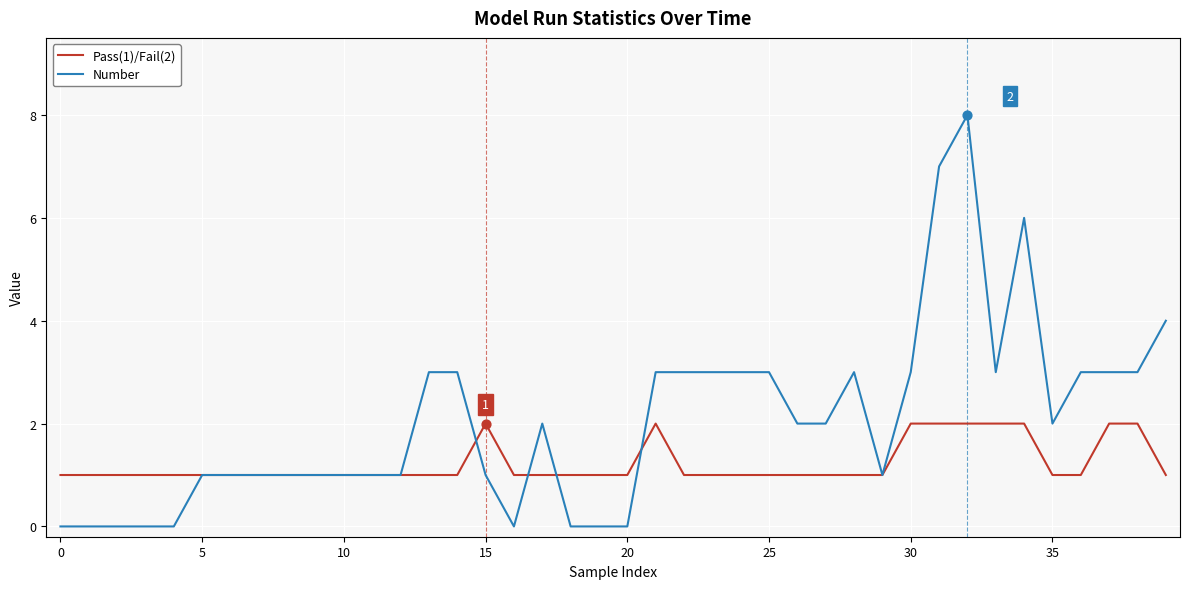

Which series has the largest total across all categories?

Number